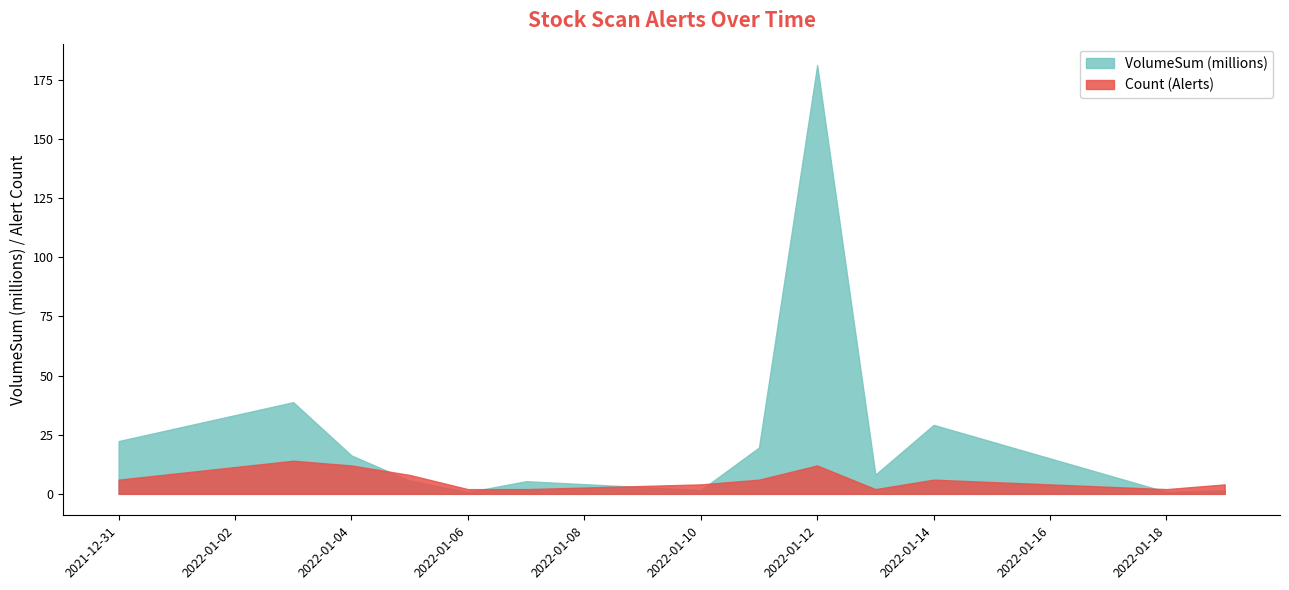

Rank the series by their maximum value, from lowest to highest.

Count (Alerts), VolumeSum (millions)